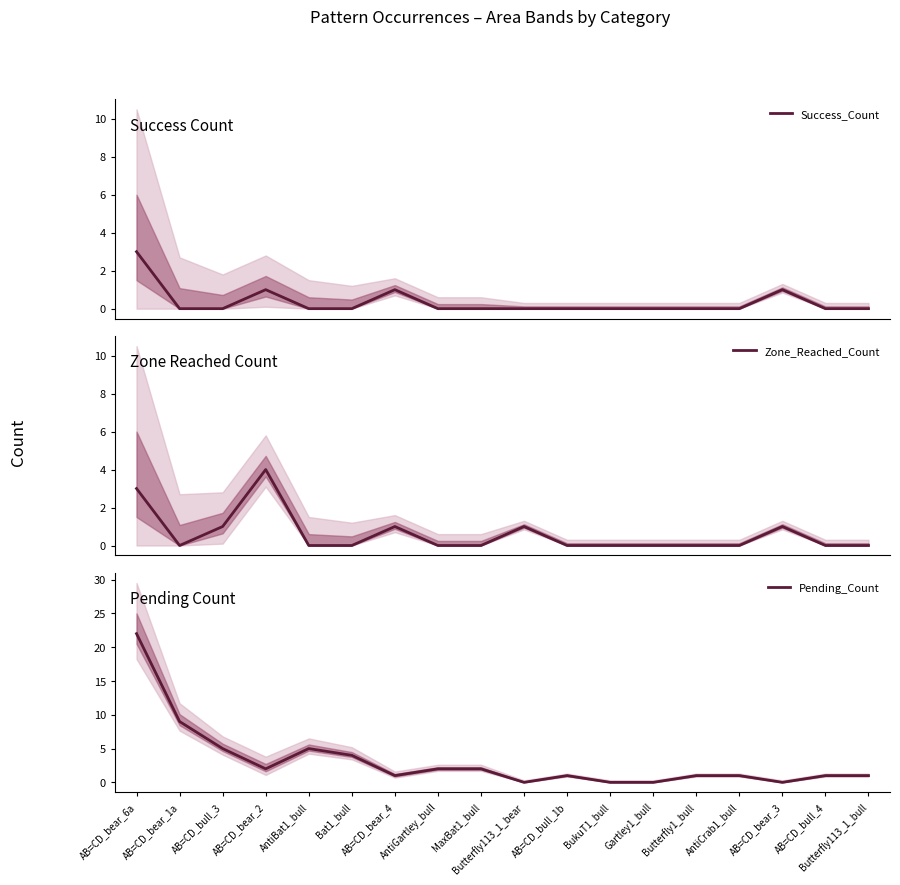

Where do Success_Count and Pending_Count first cross each other?

AntiCrab1_bull and AB=CD_bear_3